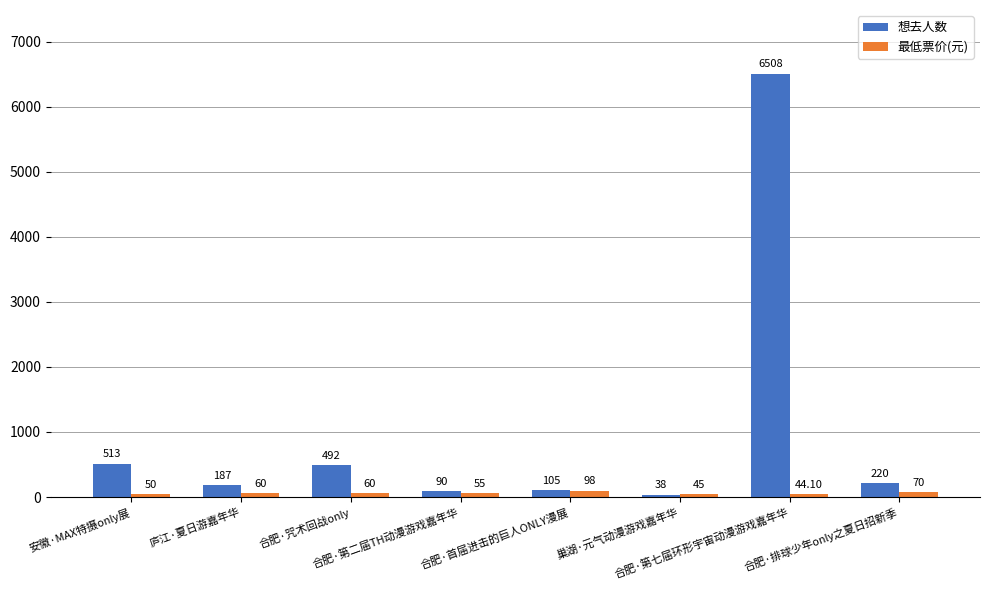

At how many categories does at least one series exceed 2431?

1